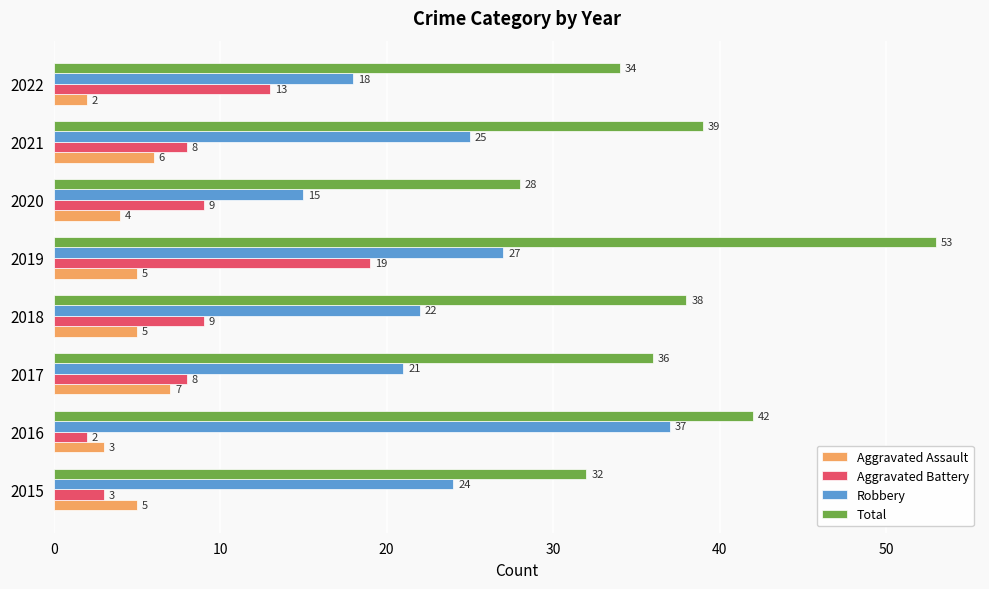

What is the maximum value shown in the chart?

53